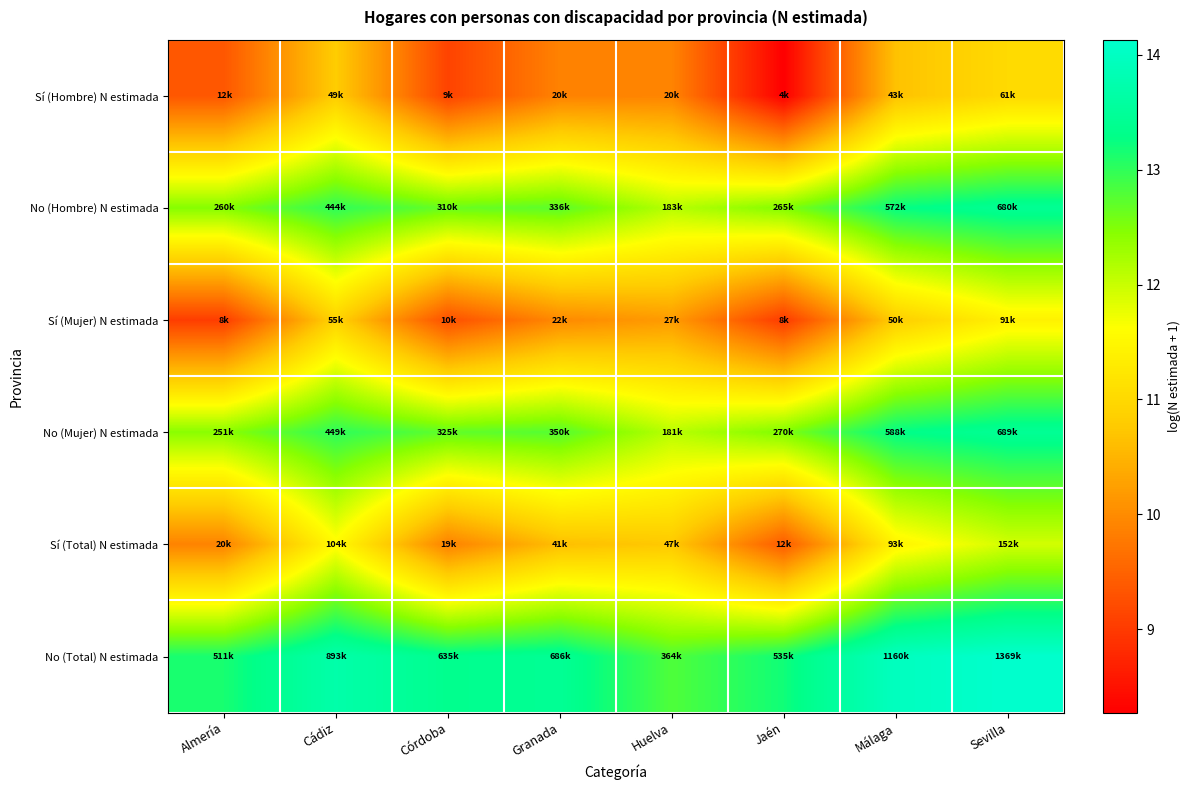

What is the maximum value shown in the chart?

14.1